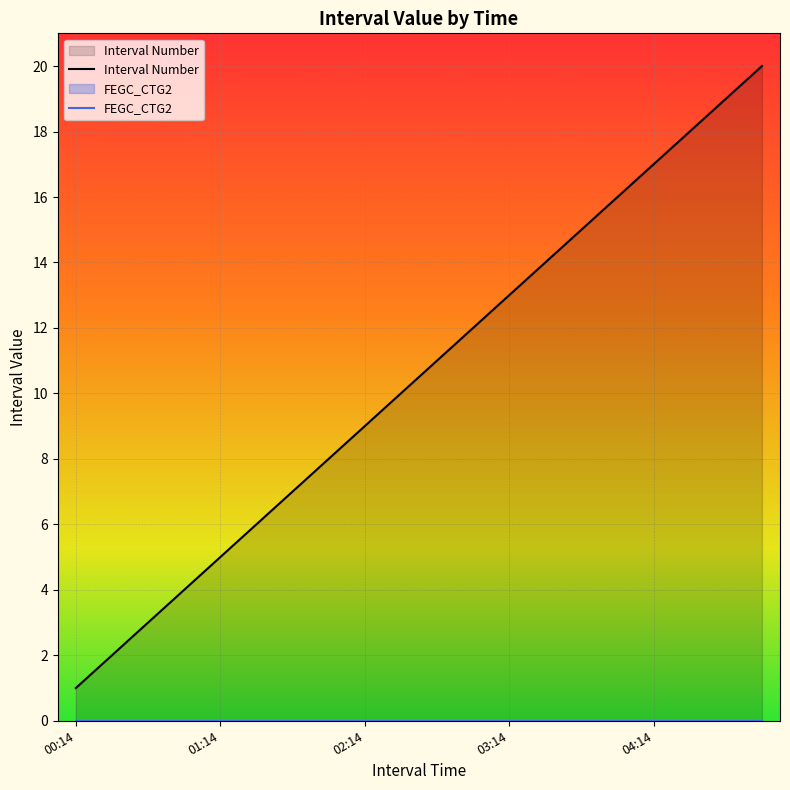

Is it true that Interval Number equals 5 at 01:14?

True